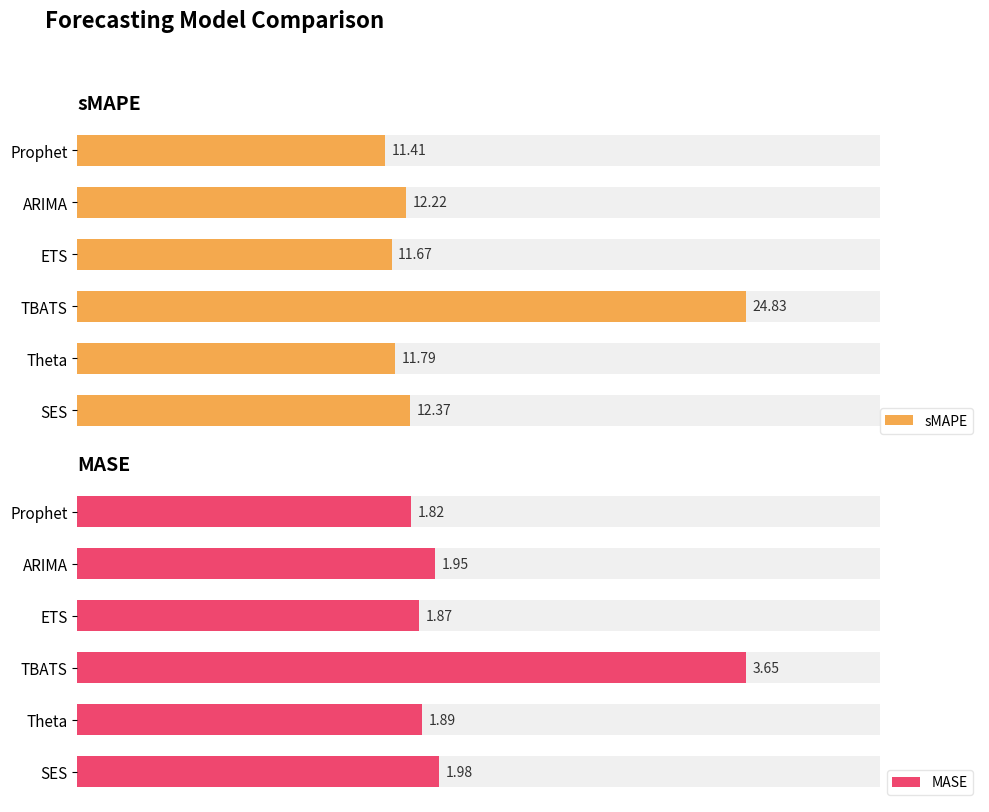

What is the greatest value displayed?

24.8